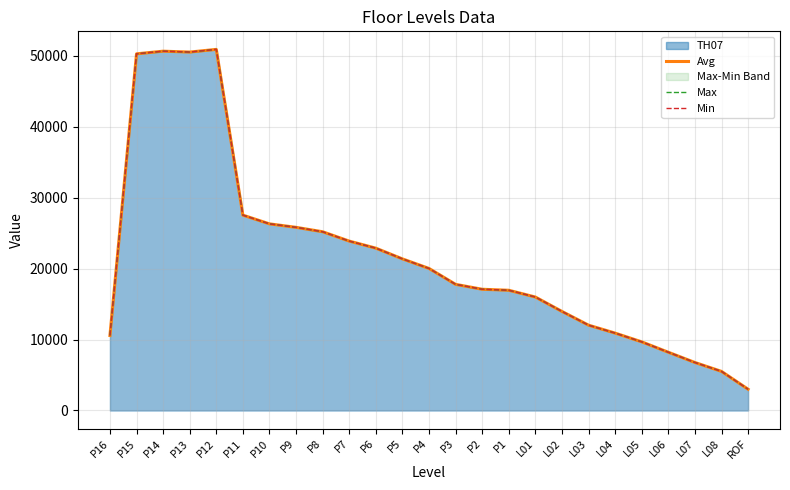

The value of Max at P6 is 33027. True or false?

False